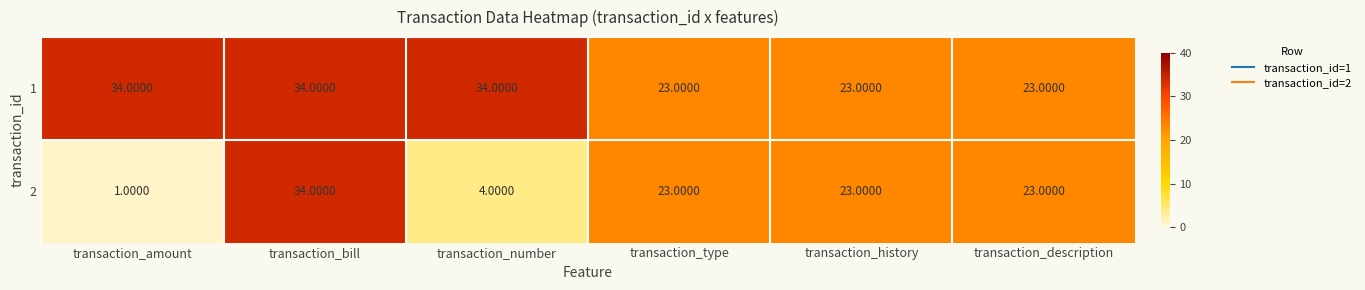

Where does the 2 series first go above 23?

transaction_bill